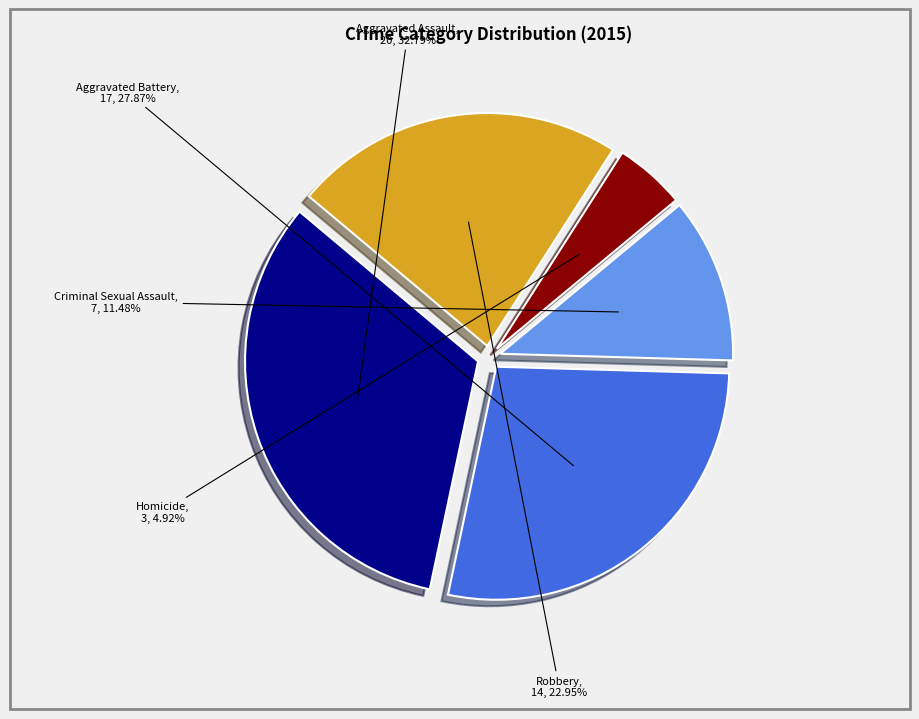

Rank the categories by value from highest to lowest.

Aggravated Assault, Aggravated Battery, Robbery, Criminal Sexual Assault, Homicide